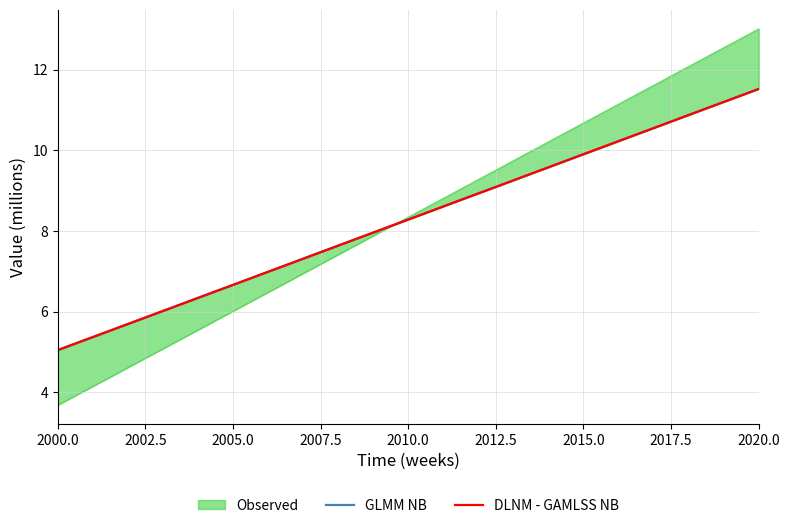

How many categories are shown in the chart?

32